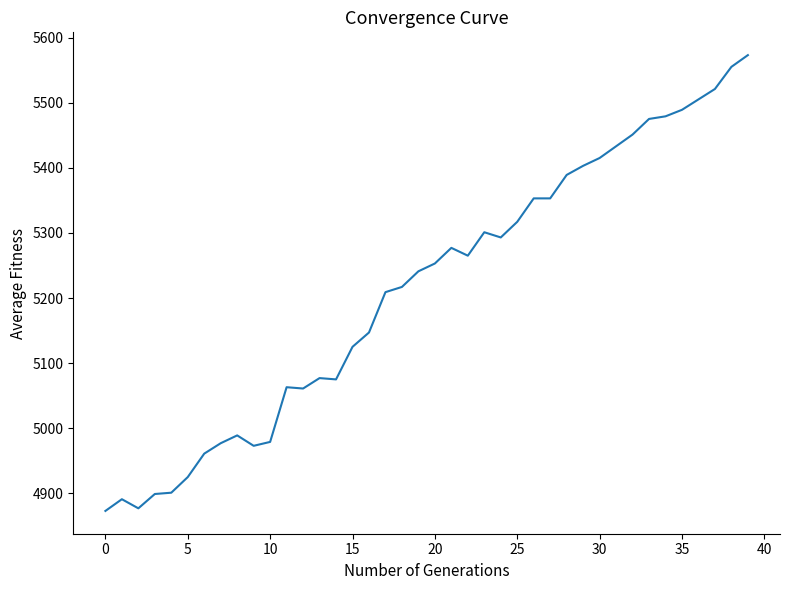

What is the minimum value shown in the chart?

4873